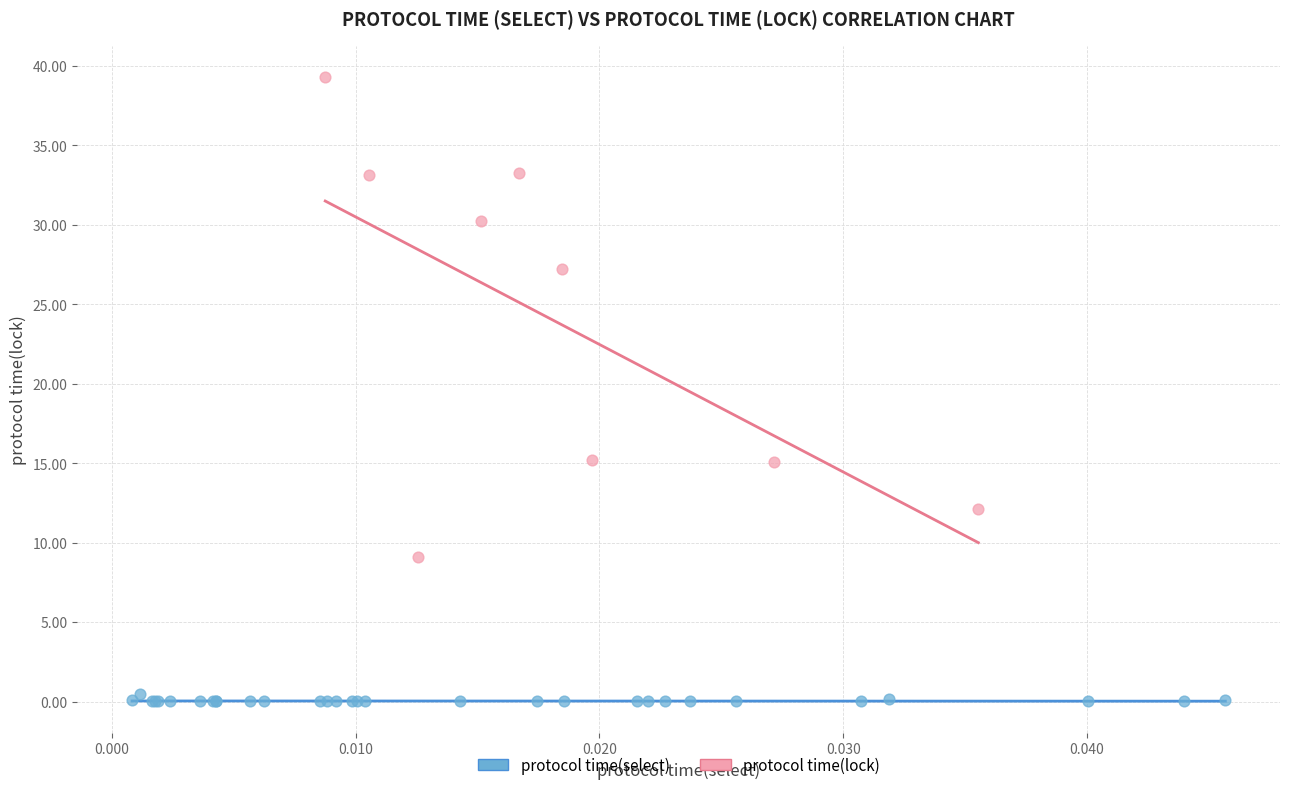

Which series contains the lowest Y value?

protocol time(select)